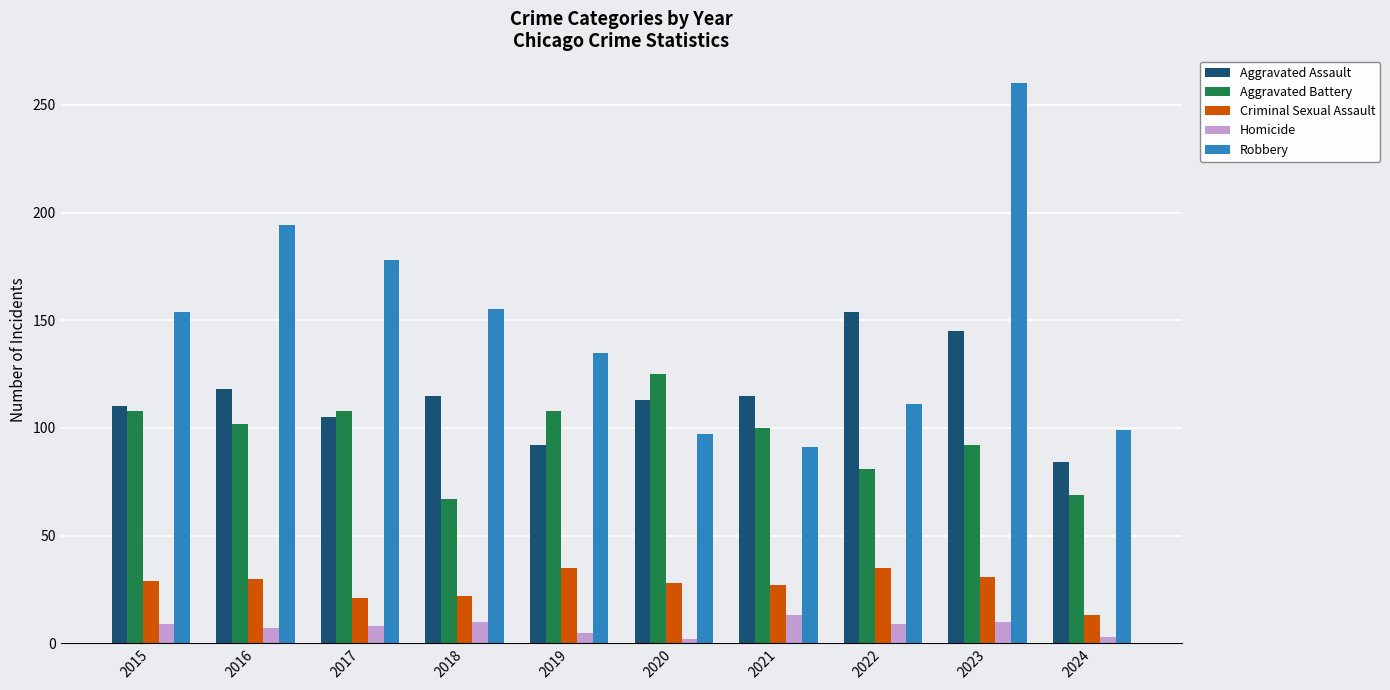

At 2024, list the series in order from smallest to largest.

Homicide, Criminal Sexual Assault, Aggravated Battery, Aggravated Assault, Robbery